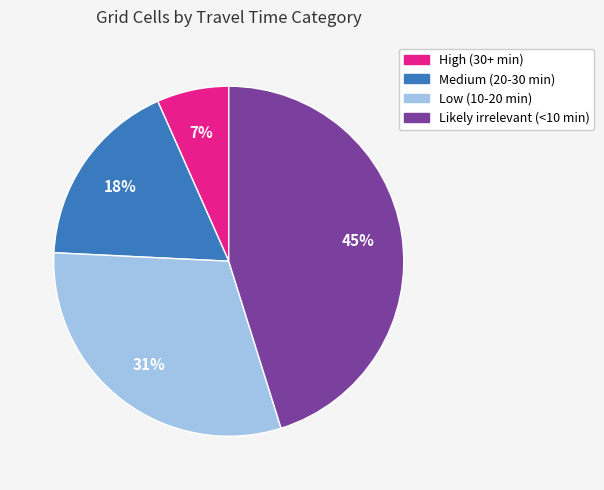

Is it true that Likely irrelevant (<10 min) is 45% of the pie?

True